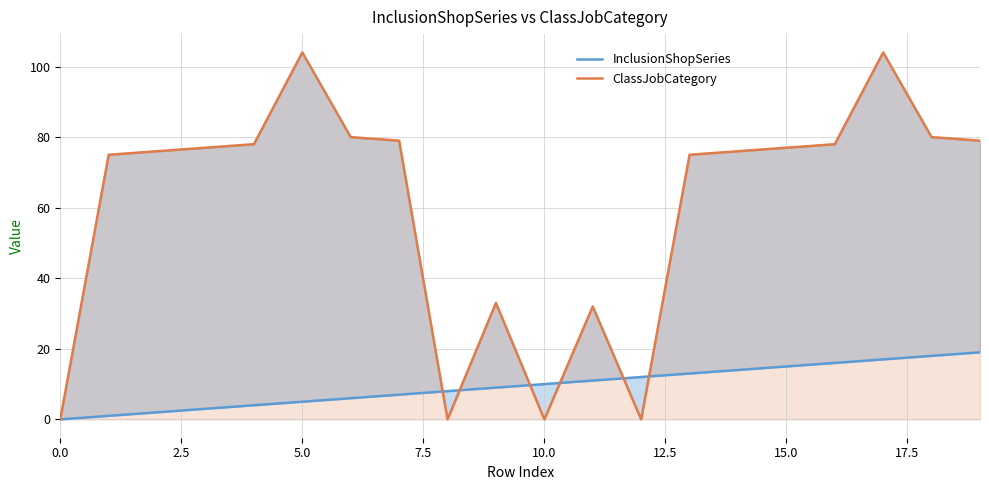

What is the approximate value of ClassJobCategory at 17, to the nearest 10?

100